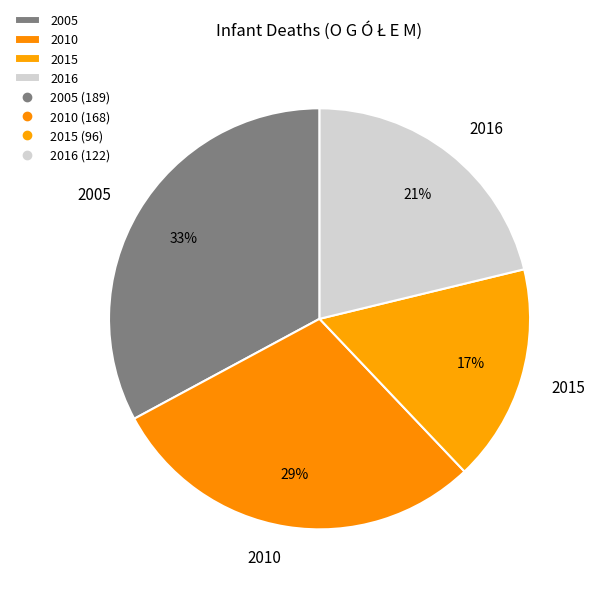

To the nearest percent, what percentage of the pie is 2015?

17%